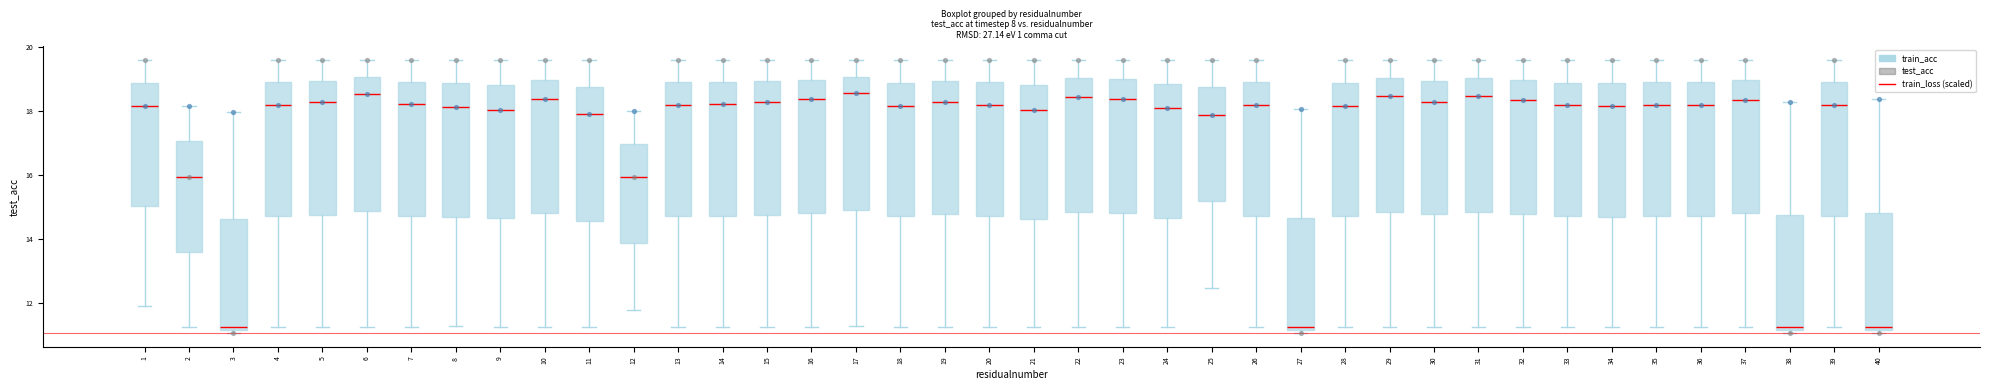

Reading left to right, transcribe this box plot: for each box, give where its median line is, the range the box spans, and where its two whiskers end, as read against the y-axis. The values are not printed on the chart, so give them approximately, as read against the axis.

1: median 18.2, box 15.0 to 18.8, whiskers 12.0 to 19.6
2: median 16.0, box 13.6 to 17.0, whiskers 11.2 to 18.2
3: median 11.2 (just above the box's lower edge), box 11.2 to 14.6, whiskers 11.0 to 18.0
4: median 18.2, box 14.8 to 18.8, whiskers 11.2 to 19.6
5: median 18.2, box 14.8 to 19.0, whiskers 11.2 to 19.6
6: median 18.6, box 14.8 to 19.0, whiskers 11.2 to 19.6
7: median 18.2, box 14.8 to 18.8, whiskers 11.2 to 19.6
8: median 18.2, box 14.6 to 18.8, whiskers 11.2 to 19.6
9: median 18.0, box 14.6 to 18.8, whiskers 11.2 to 19.6
10: median 18.4, box 14.8 to 19.0, whiskers 11.2 to 19.6
11: median 17.8, box 14.6 to 18.8, whiskers 11.2 to 19.6
12: median 16.0, box 13.8 to 17.0, whiskers 11.8 to 18.0
13: median 18.2, box 14.8 to 18.8, whiskers 11.2 to 19.6
14: median 18.2, box 14.8 to 18.8, whiskers 11.2 to 19.6
15: median 18.2, box 14.8 to 19.0, whiskers 11.2 to 19.6
16: median 18.4, box 14.8 to 19.0, whiskers 11.2 to 19.6
17: median 18.6, box 15.0 to 19.0, whiskers 11.2 to 19.6
18: median 18.2, box 14.8 to 18.8, whiskers 11.2 to 19.6
19: median 18.2, box 14.8 to 19.0, whiskers 11.2 to 19.6
20: median 18.2, box 14.8 to 18.8, whiskers 11.2 to 19.6
21: median 18.0, box 14.6 to 18.8, whiskers 11.2 to 19.6
22: median 18.4, box 14.8 to 19.0, whiskers 11.2 to 19.6
23: median 18.4, box 14.8 to 19.0, whiskers 11.2 to 19.6
24: median 18.0, box 14.6 to 18.8, whiskers 11.2 to 19.6
25: median 17.8, box 15.2 to 18.8, whiskers 12.4 to 19.6
26: median 18.2, box 14.8 to 18.8, whiskers 11.2 to 19.6
27: median 11.2 (just above the box's lower edge), box 11.2 to 14.6, whiskers 11.0 to 18.0
28: median 18.2, box 14.8 to 18.8, whiskers 11.2 to 19.6
29: median 18.4, box 14.8 to 19.0, whiskers 11.2 to 19.6
30: median 18.2, box 14.8 to 19.0, whiskers 11.2 to 19.6
31: median 18.4, box 14.8 to 19.0, whiskers 11.2 to 19.6
32: median 18.4, box 14.8 to 19.0, whiskers 11.2 to 19.6
33: median 18.2, box 14.8 to 18.8, whiskers 11.2 to 19.6
34: median 18.2, box 14.8 to 18.8, whiskers 11.2 to 19.6
35: median 18.2, box 14.8 to 18.8, whiskers 11.2 to 19.6
36: median 18.2, box 14.8 to 18.8, whiskers 11.2 to 19.6
37: median 18.4, box 14.8 to 19.0, whiskers 11.2 to 19.6
38: median 11.2 (just above the box's lower edge), box 11.2 to 14.8, whiskers 11.0 to 18.2
39: median 18.2, box 14.8 to 18.8, whiskers 11.2 to 19.6
40: median 11.2 (just above the box's lower edge), box 11.2 to 14.8, whiskers 11.0 to 18.4